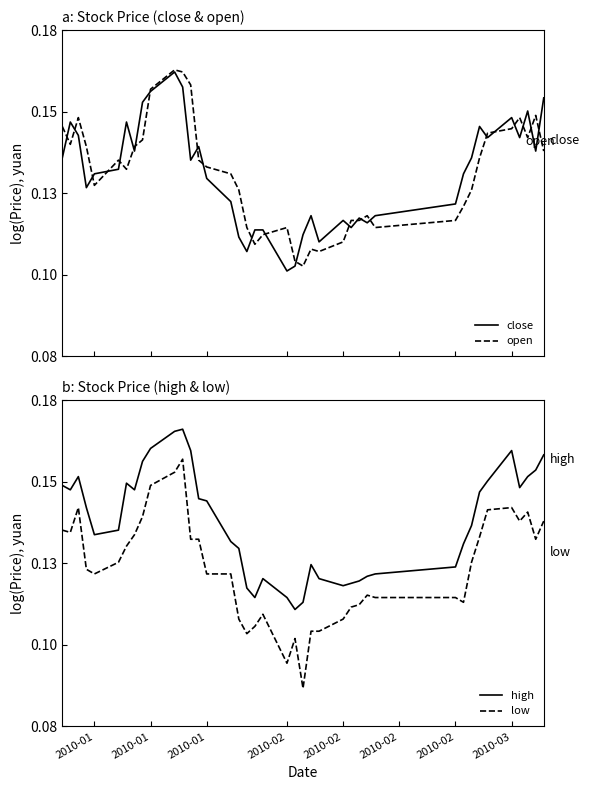

List the series in order of their peak value, highest first.

high, open, close, low